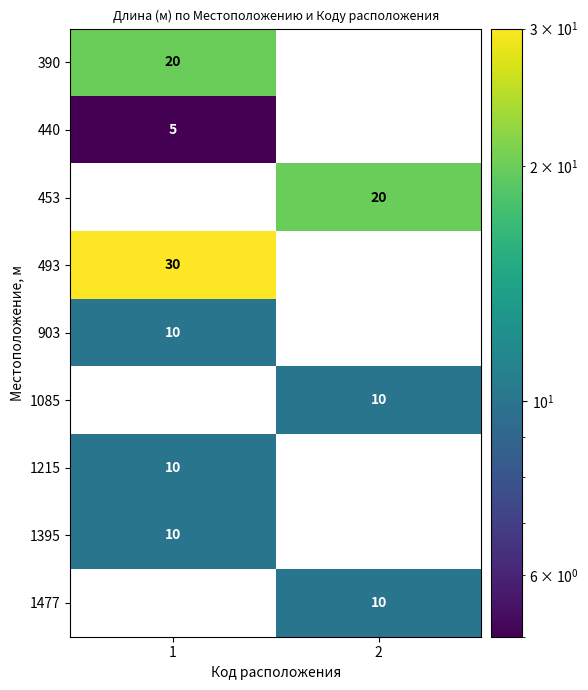

What is the maximum value for 1085?

10